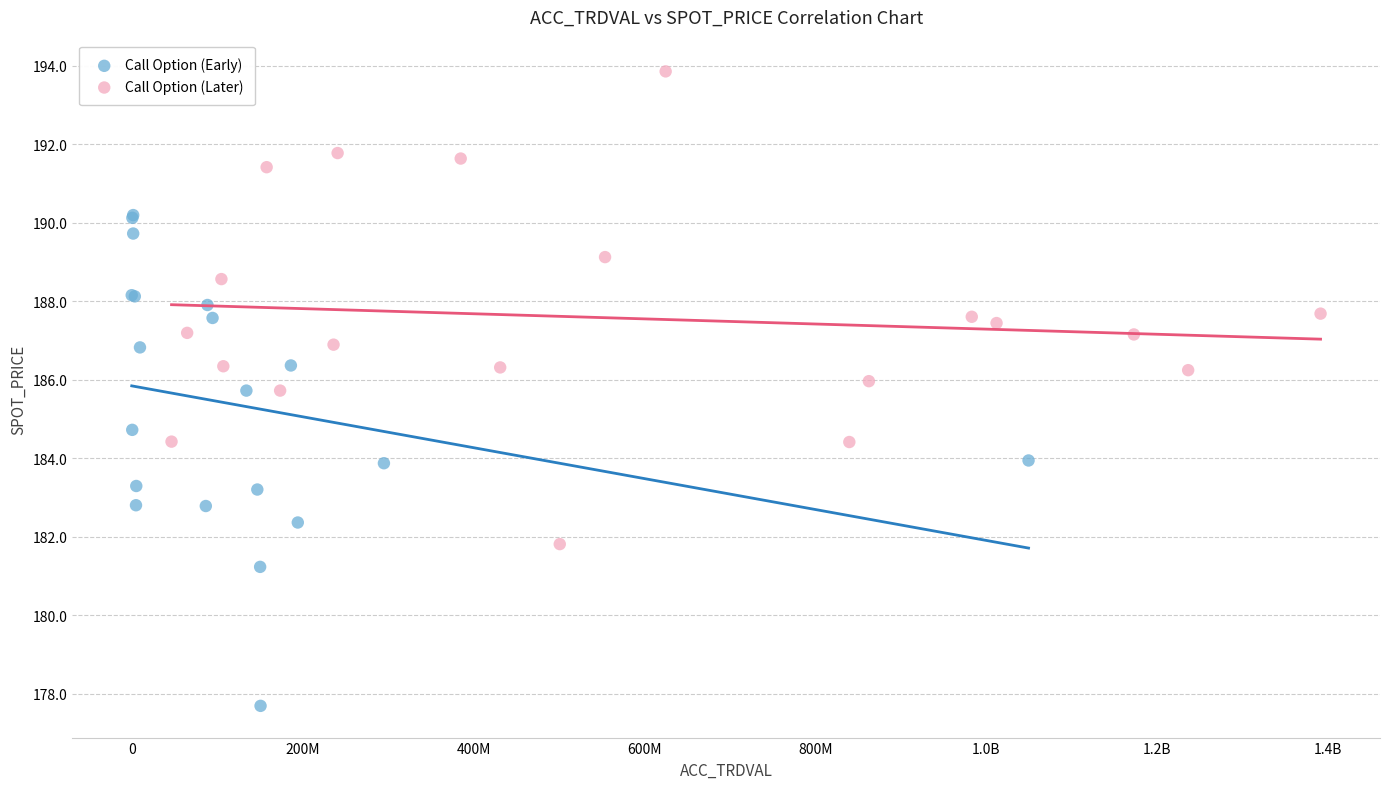

Which series reaches the maximum Y coordinate?

Call Option (Later)